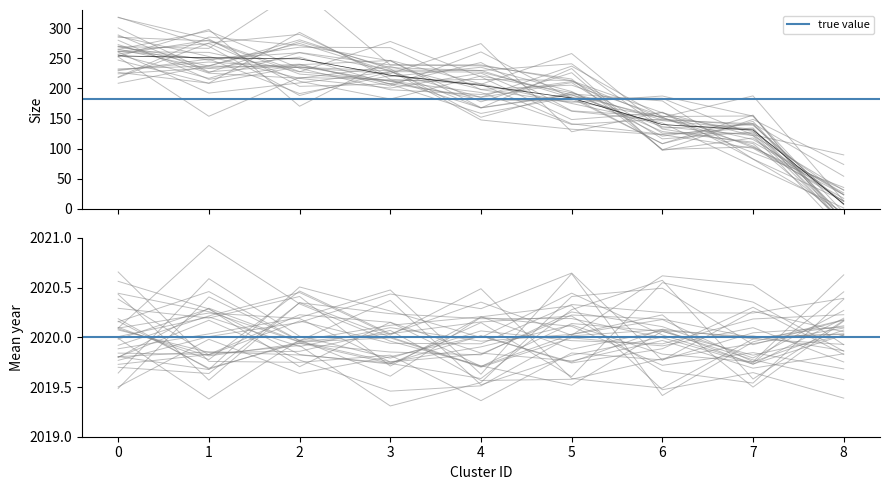

Reading right to left, transcribe all the data shown in this chart.

8	131	140	184	205	222	249	251	254